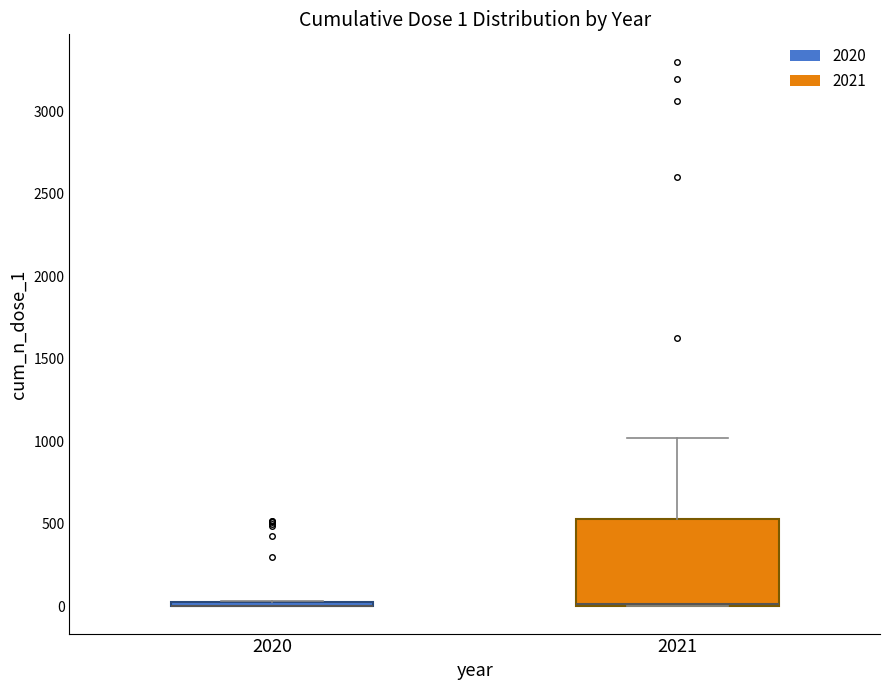

Which box is the tallest, from its lower edge to its upper edge?

2021